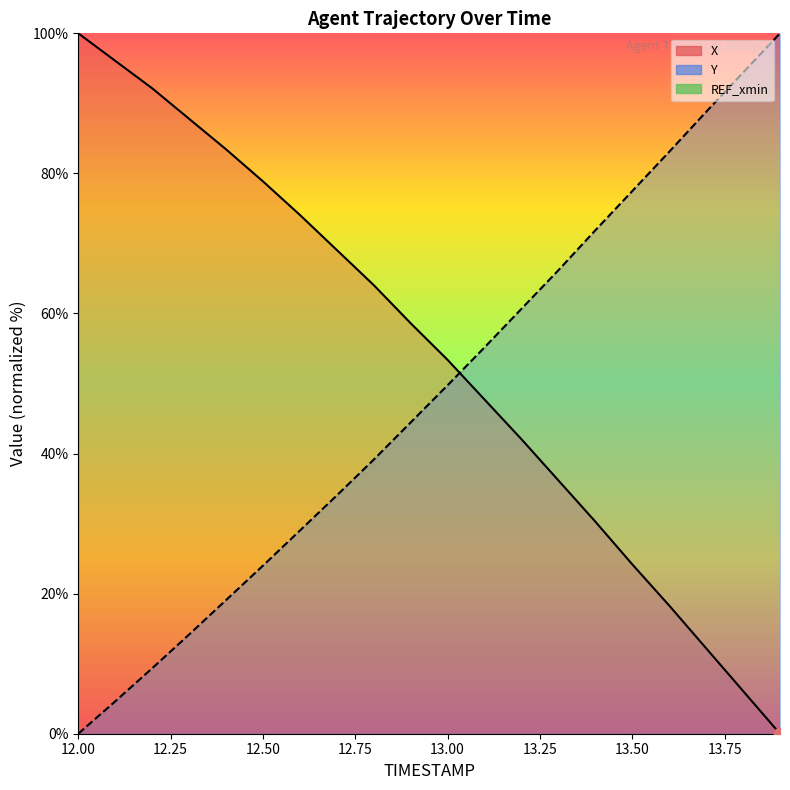

Is the value of Y at 12.5 greater than the value of X at 13.6?

Yes